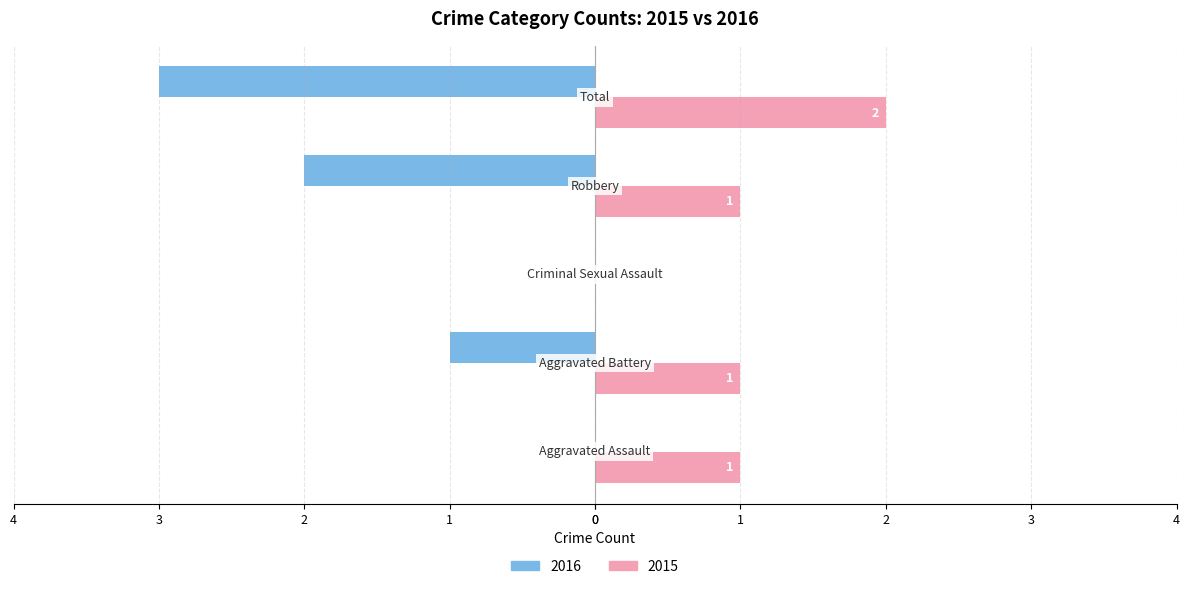

What are all the series names shown in the legend?

2016, 2015